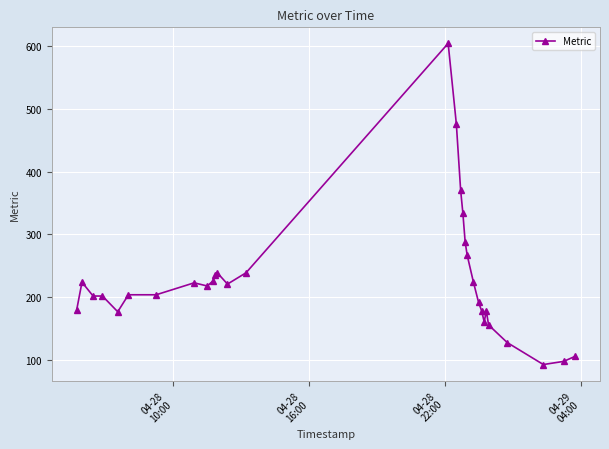

What is the minimum value shown in the chart?

93